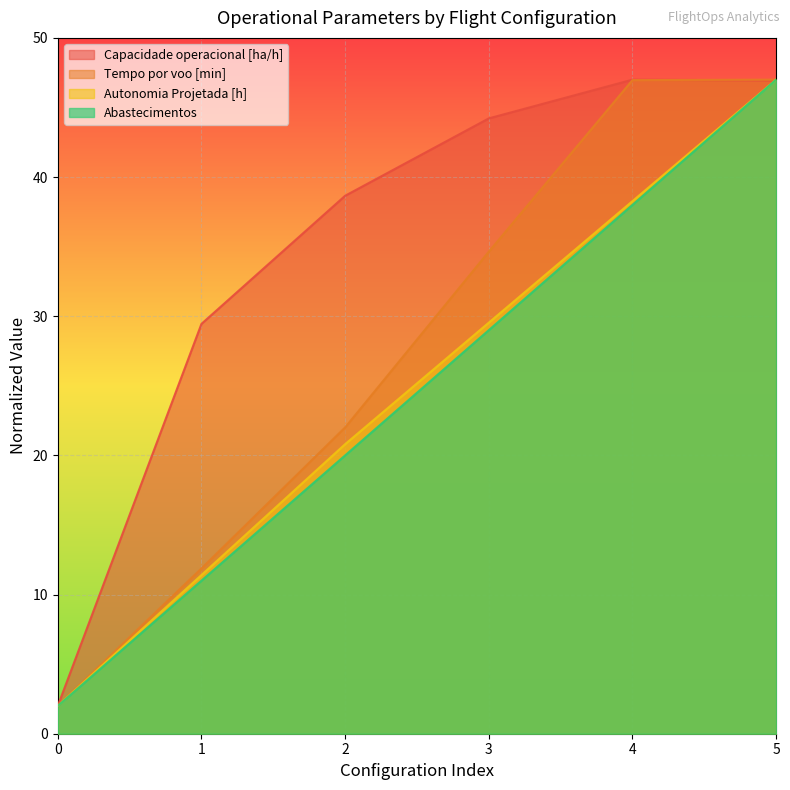

Where does the Tempo por voo [min] series first go above 34?

3